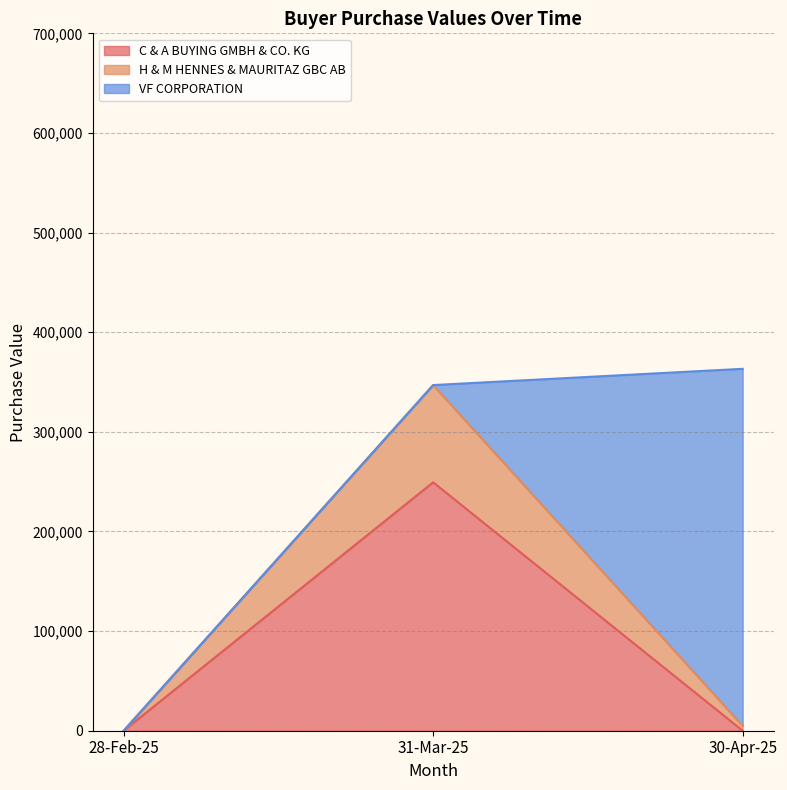

True or false: H & M HENNES & MAURITAZ GBC AB has a value of 0 at 28-Feb-25.

True